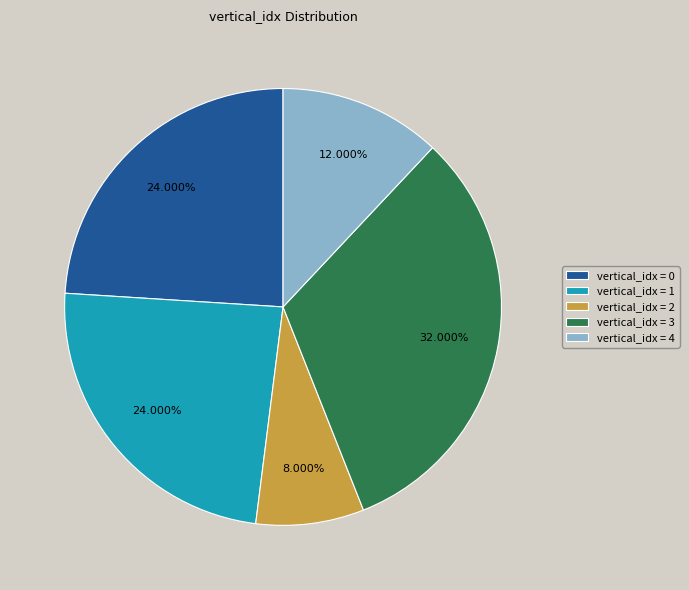

Approximately how many times larger is the value at vertical_idx = 3 compared to vertical_idx = 4?

2.7